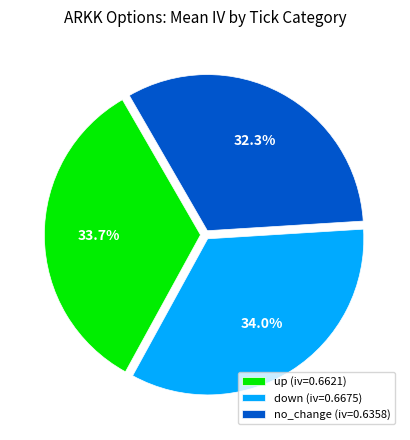

Does any single category account for the majority?

No